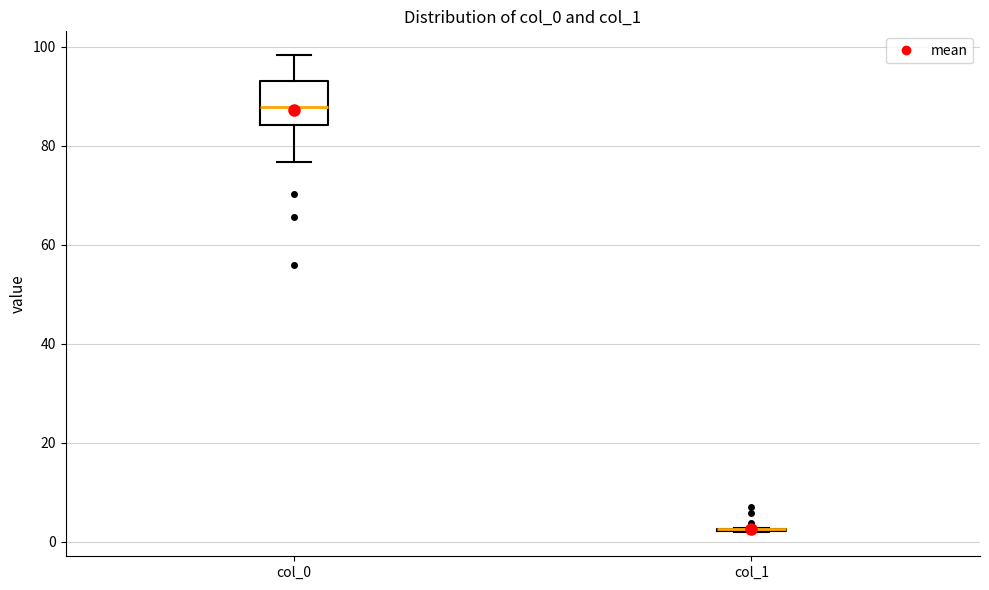

Reading left to right, read every box against the y-axis: the position of its median line, the range the box covers, and the ends of its whiskers. The values are not printed on the chart, so give them approximately, as read against the axis.

col_0: median 88, box 84 to 94, whiskers 76 to 98
col_1: box collapsed to a line at 2, whiskers 2 to 2